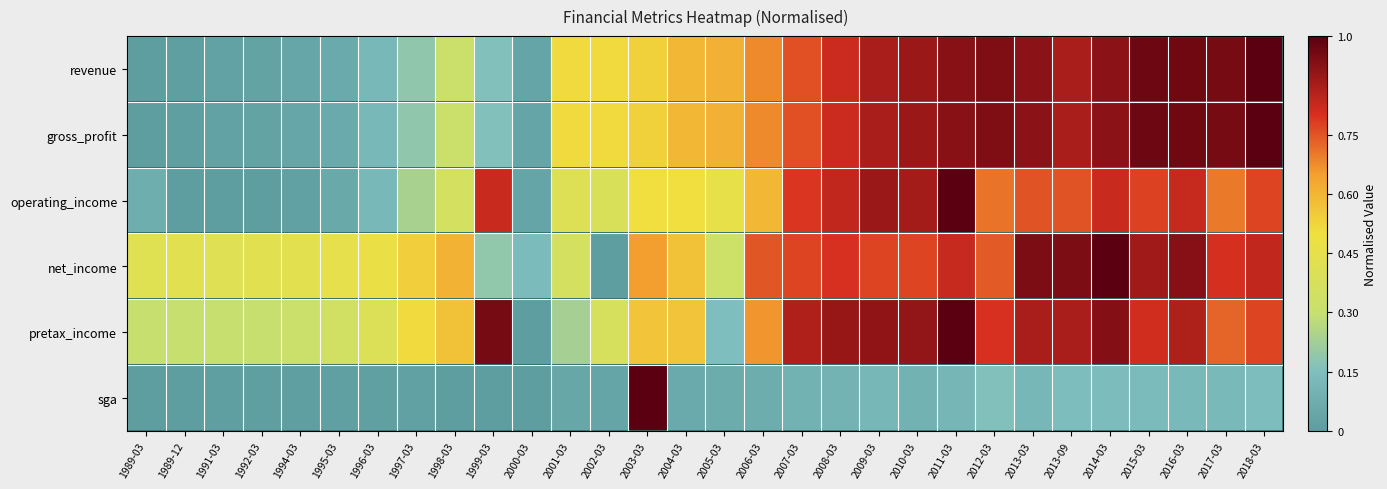

At how many categories does at least one series exceed 0?

30